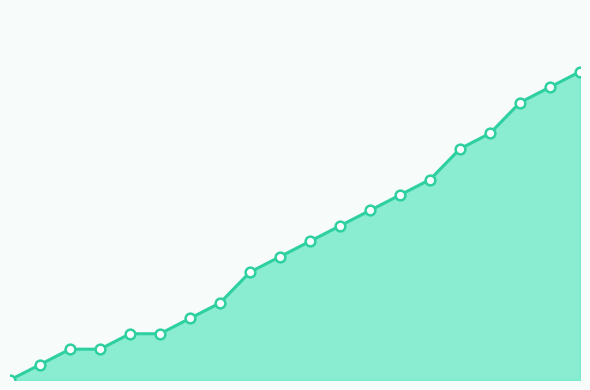

What is the sum of all values?

356